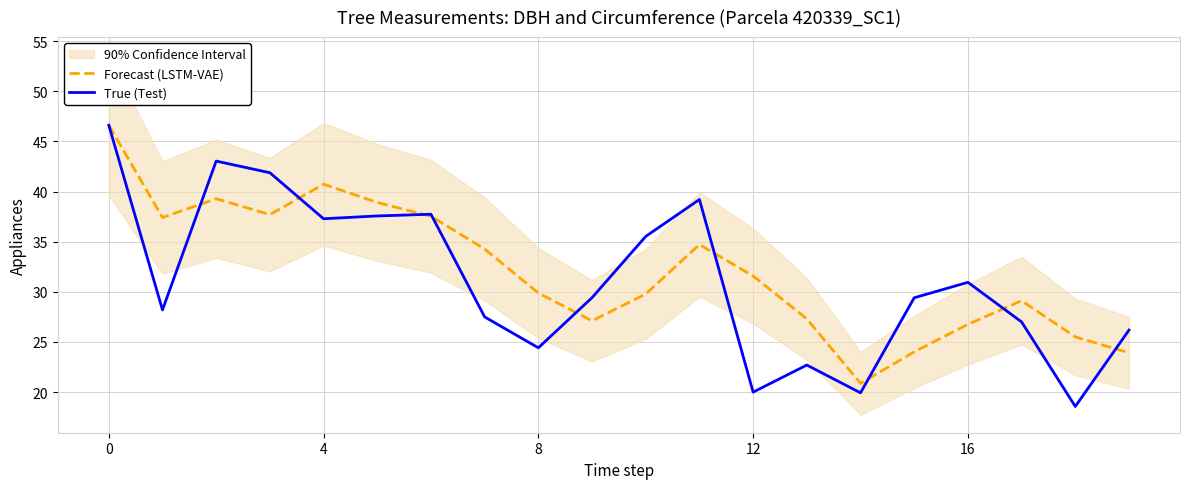

The value of True (Test) at 16 is 30.9. True or false?

True